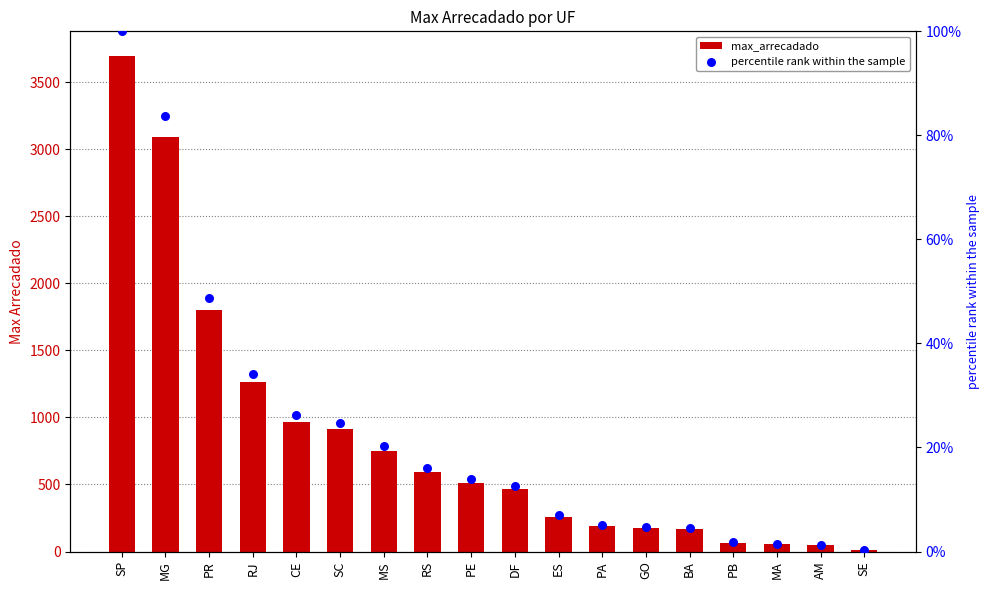

Which series has the largest total across all categories?

max_arrecadado